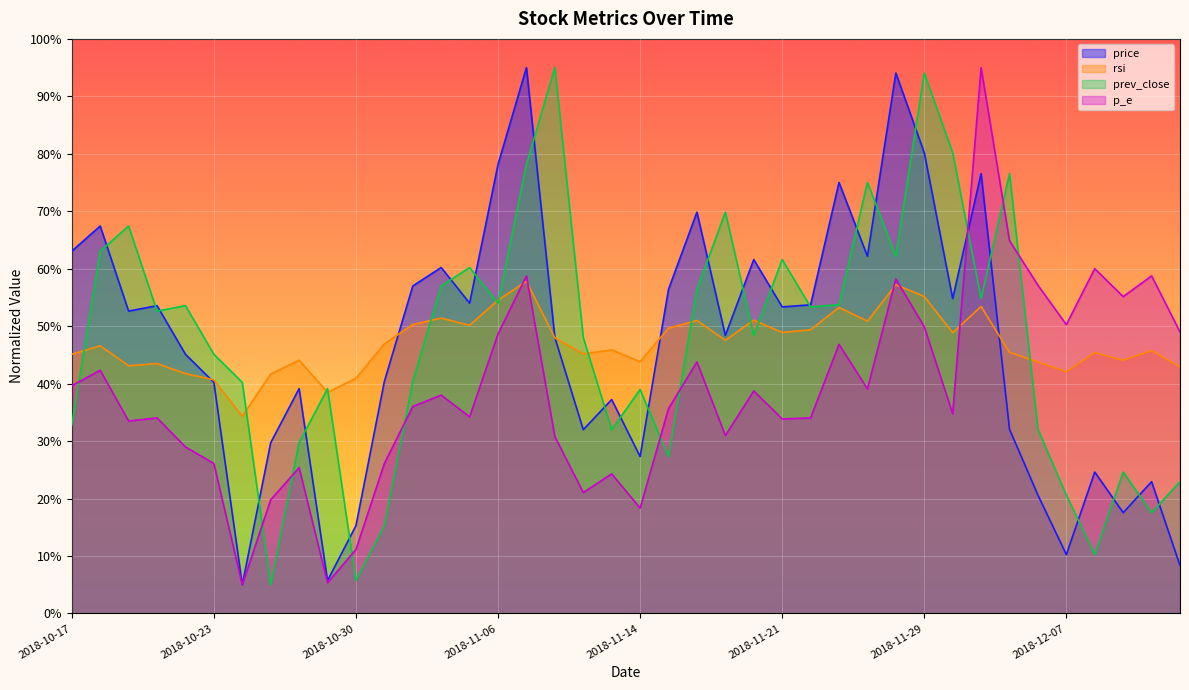

Reading right to left, list all the values displayed in this chart.

price: 8.4	22.9	17.5	24.6	10.3	20.6	32.1	76.5	54.8	80.2	94.1	62.2	75.0	53.7	53.4	61.6	48.4	69.8	56.4	27.3	37.2	32.0	48.0	95.0	78.2	54.0	60.2	57.0	40.4	15.3	5.7	39.1	29.7	5.0	40.2	45.1	53.6	52.6	67.4	63.1
rsi: 42.9	45.8	44.1	45.4	42.1	43.8	45.5	53.4	48.9	55.2	57.2	50.9	53.3	49.4	48.9	51.1	47.6	51.0	49.7	43.8	45.9	45.2	48.0	57.8	54.5	50.2	51.4	50.3	46.9	40.9	38.5	44.1	41.7	34.3	40.7	41.8	43.5	43.1	46.6	45.1
prev_close: 22.9	17.5	24.6	10.3	20.6	32.1	76.5	54.8	80.2	94.1	62.2	75.0	53.7	53.4	61.6	48.4	69.8	56.4	27.3	39.0	32.0	48.0	95.0	78.2	54.0	60.2	57.0	40.4	15.3	5.7	39.1	29.7	5.0	40.2	45.1	53.6	52.6	67.4	63.1	32.8
p_e: 49.0	58.7	55.1	60.0	50.3	57.1	64.9	95.0	34.8	49.9	58.2	39.1	46.8	34.0	33.9	38.7	31.0	43.8	35.7	18.3	24.3	21.1	30.8	58.7	48.6	34.2	38.0	36.0	26.1	11.1	5.4	25.4	19.8	5.0	26.1	29.0	34.0	33.5	42.3	39.6